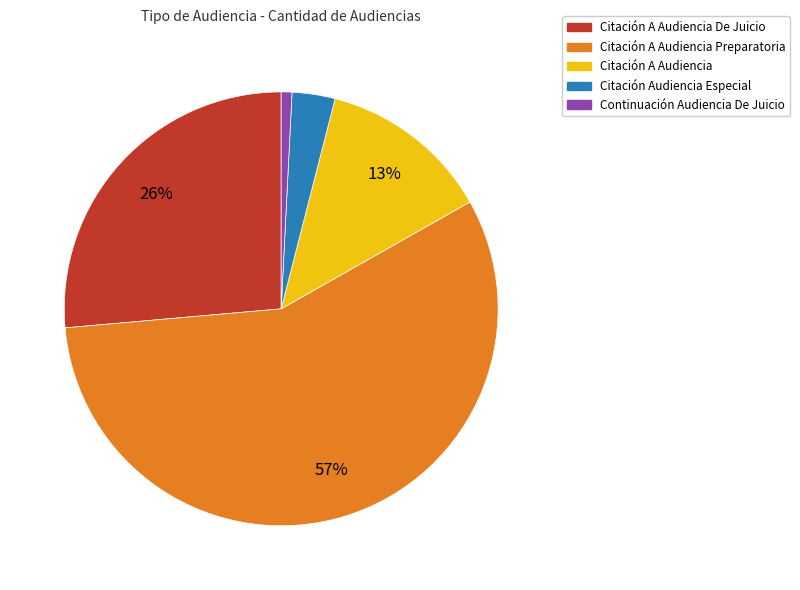

To the nearest percent, what percentage of the pie is Citación Audiencia Especial?

3%